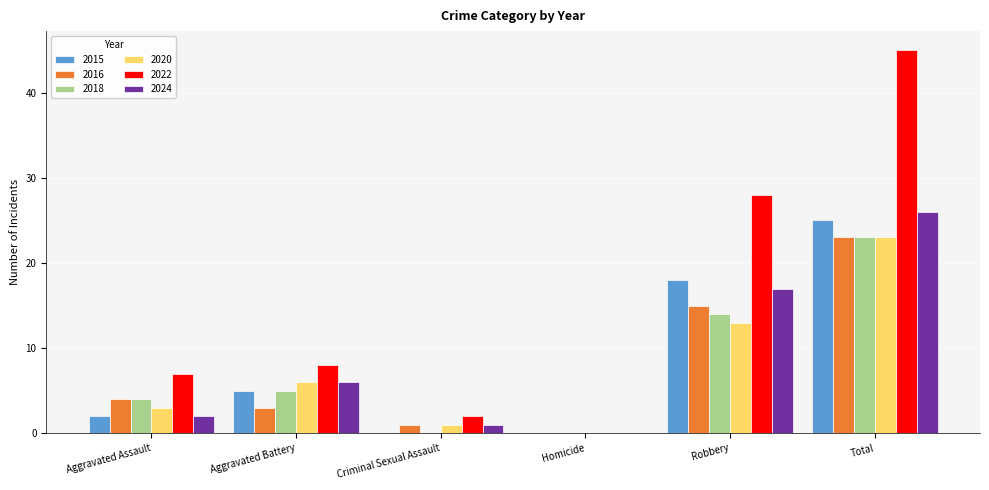

The 2016 series shows 23 at Total. True or false?

True